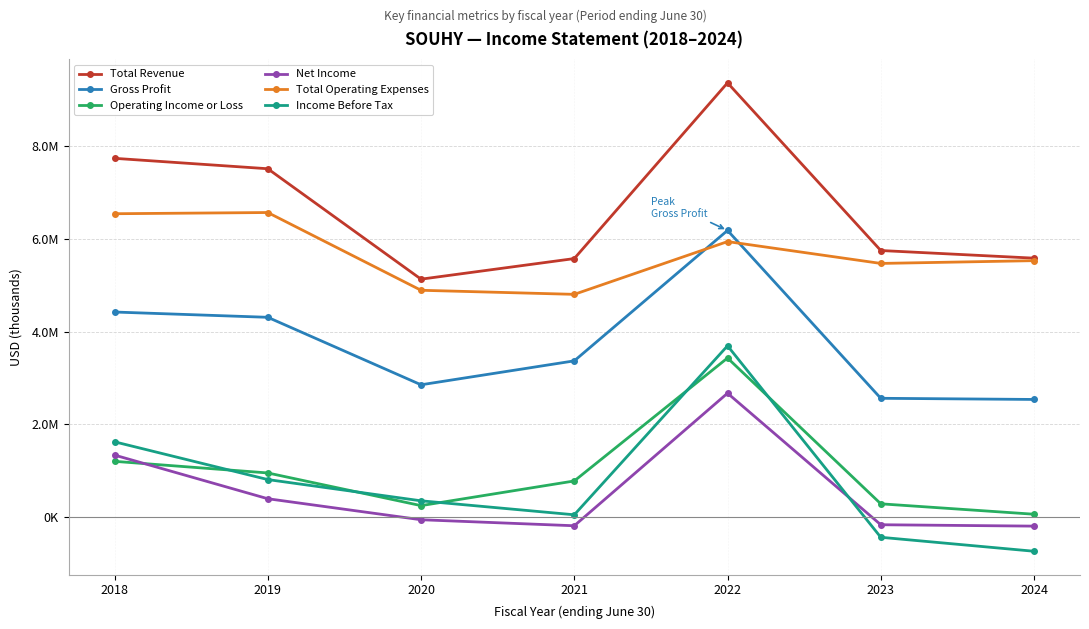

What is the value of the Total Revenue point at the 7th from the left?

5587000